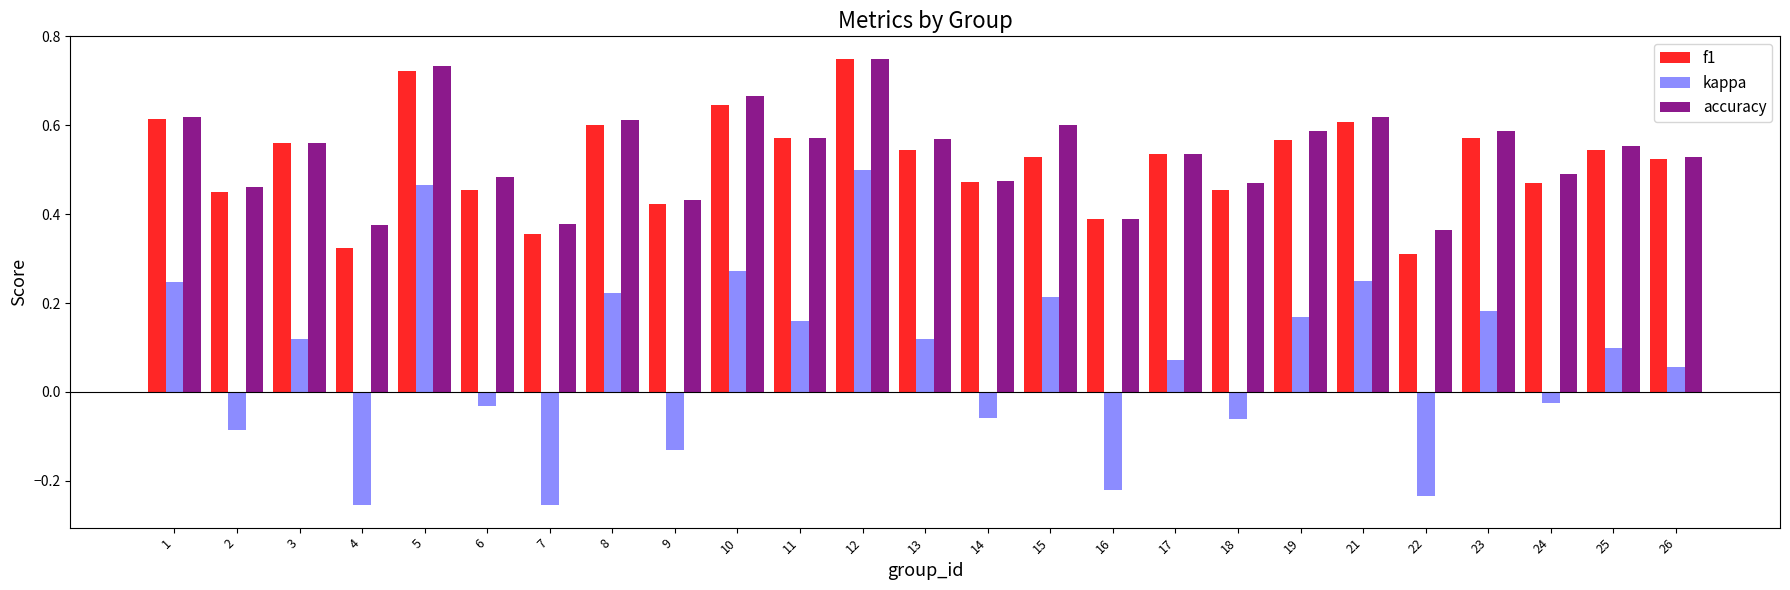

Which series changed the most between 18 and 26?

kappa